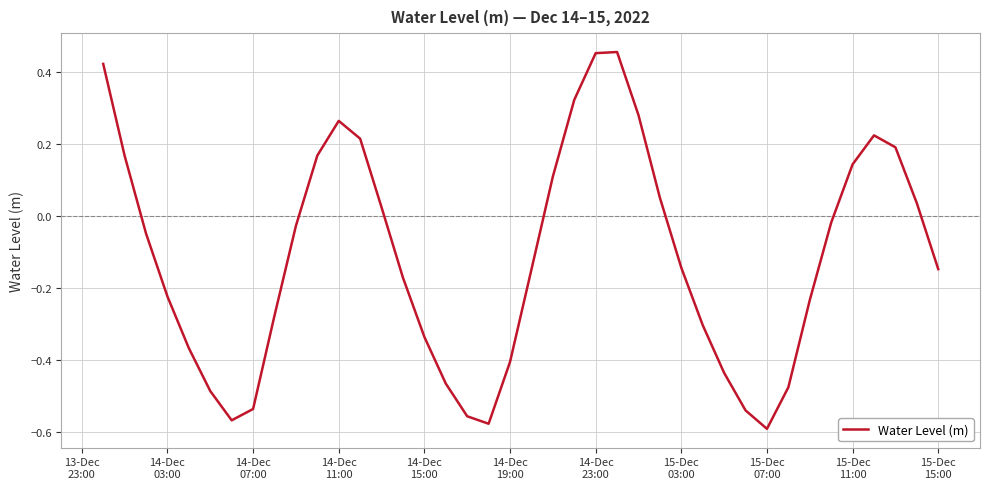

What is the difference between the maximum and minimum values?

1.0